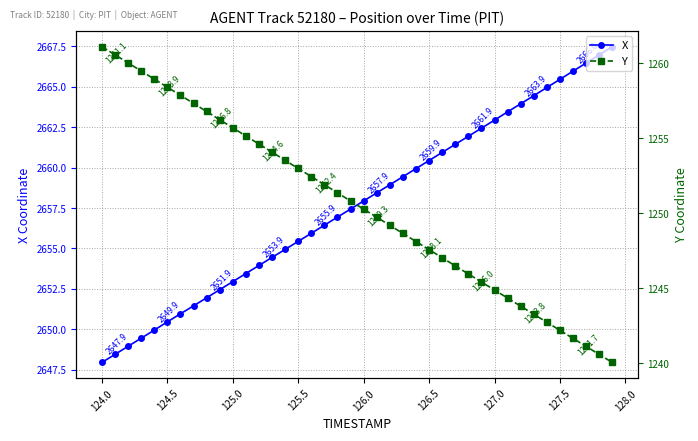

What are all the series names shown in the legend?

X, Y